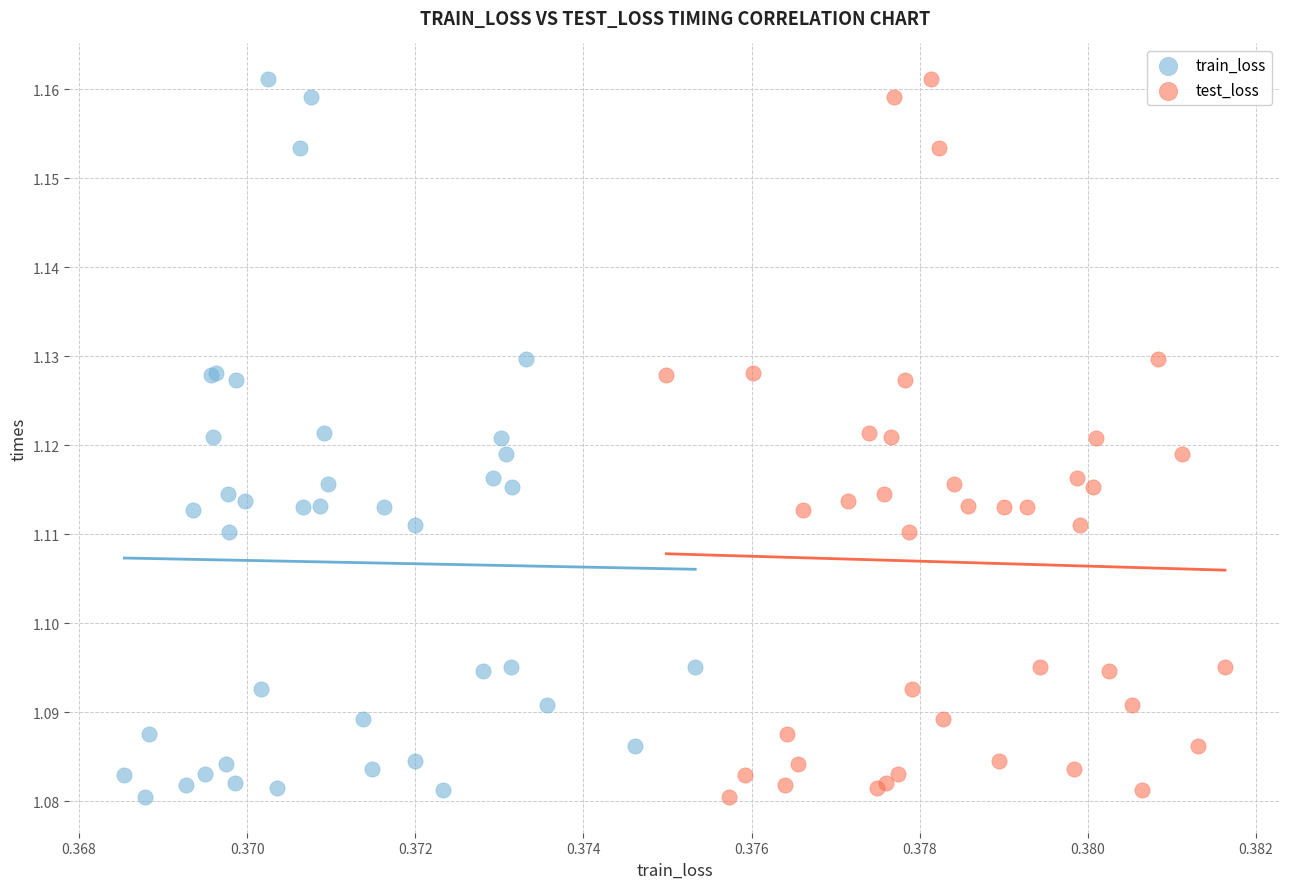

What are all the series names shown in the legend?

train_loss, test_loss